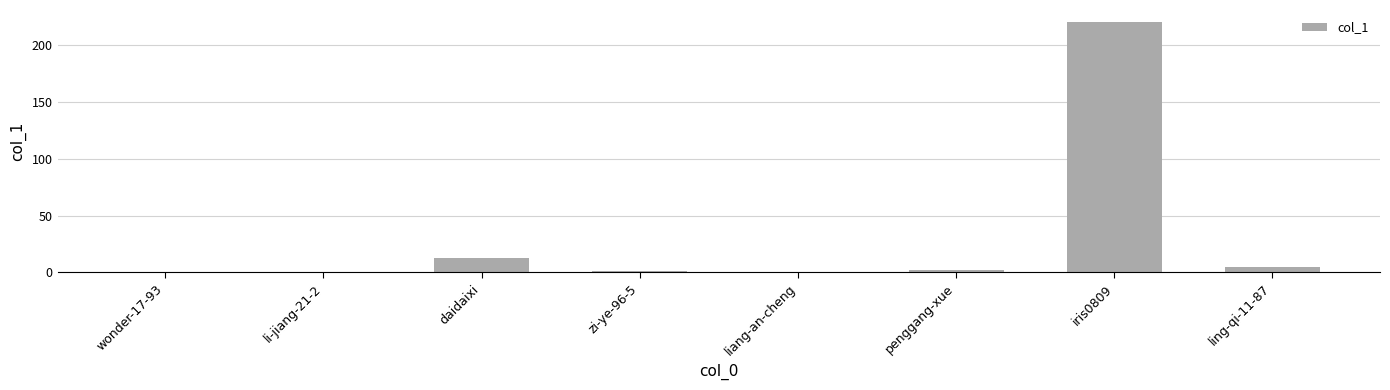

The chart shows a value of -81 at liang-an-cheng. True or false?

False